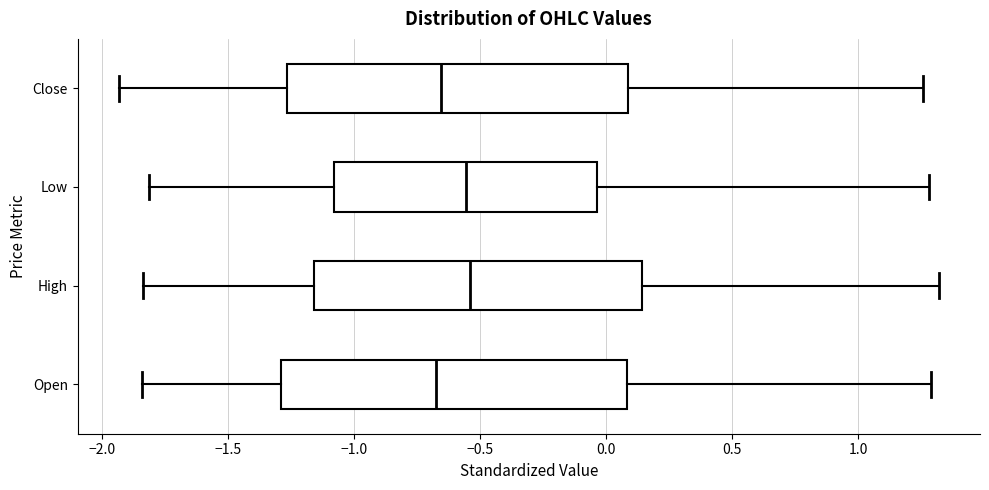

Reading bottom to top, transcribe this box plot: for each box, give where its median line is, the range the box spans, and where its two whiskers end, as read against the x-axis. The values are not printed on the chart, so give them approximately, as read against the axis.

Open: median -0.65, box -1.30 to 0.10, whiskers -1.85 to 1.30
High: median -0.55, box -1.15 to 0.15, whiskers -1.85 to 1.30
Low: median -0.55, box -1.10 to -0.05, whiskers -1.80 to 1.30
Close: median -0.65, box -1.25 to 0.10, whiskers -1.95 to 1.25